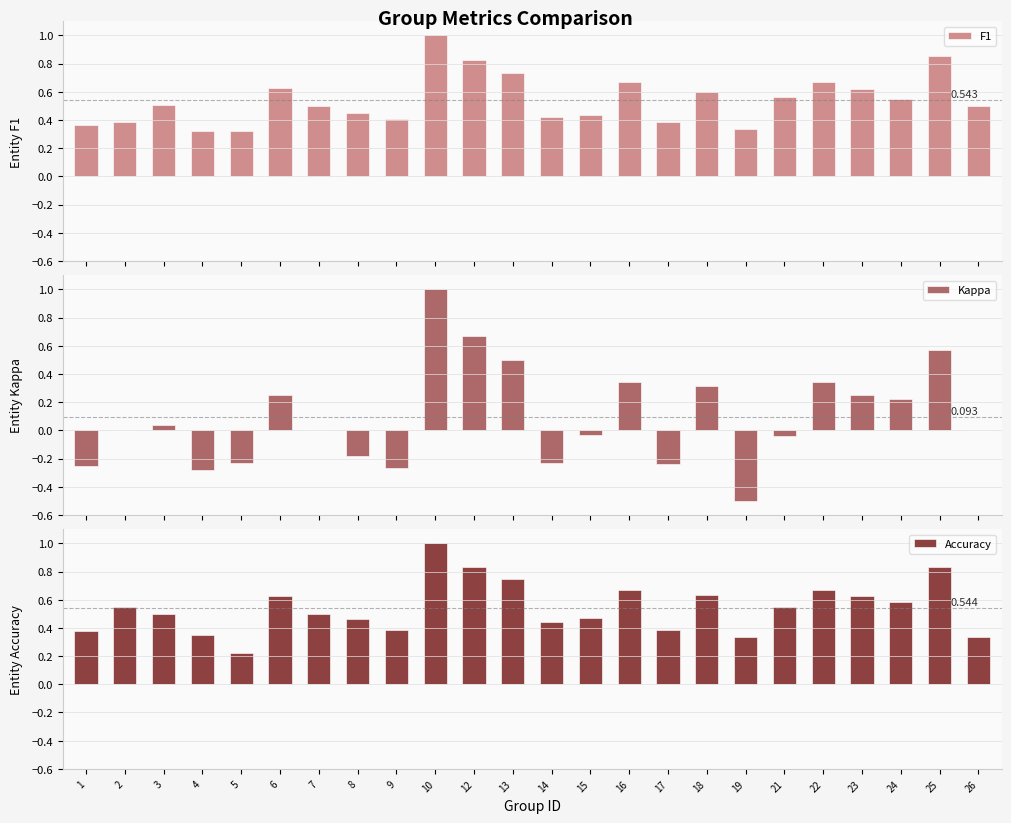

What is the value of the Accuracy bar at the 15th from the left?

0.7